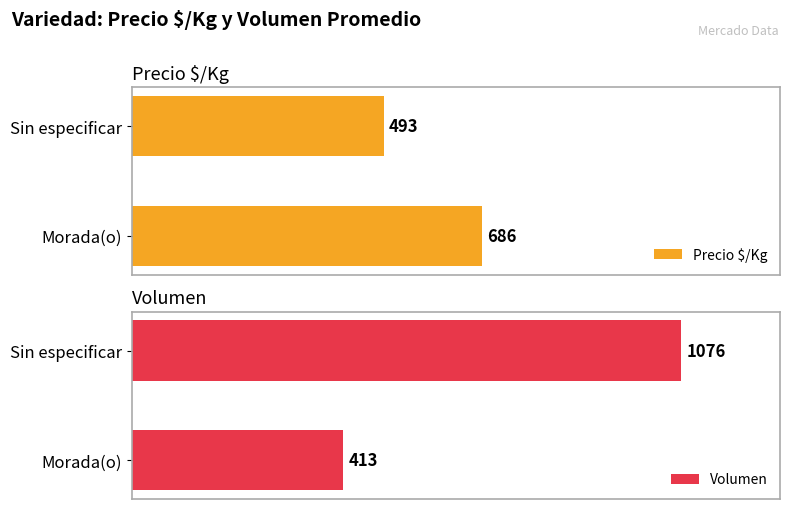

List the labels in order of Volumen value, smallest first.

Morada(o), Sin especificar